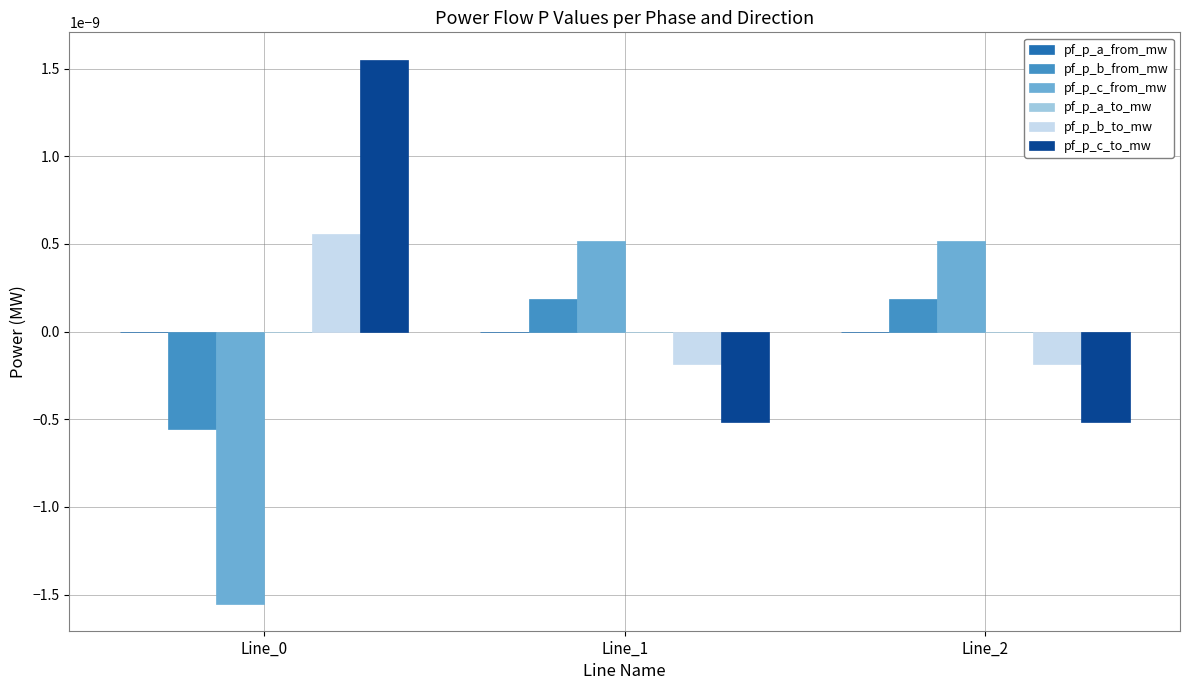

At which category is the sum across all series the highest?

Line_0